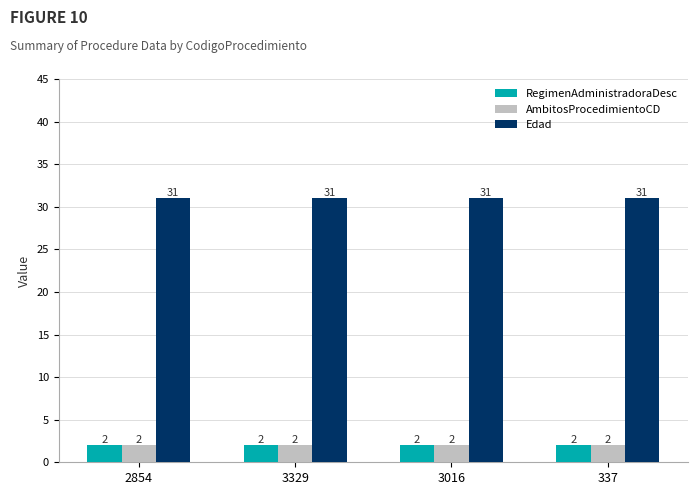

What is the maximum value shown in the chart?

31